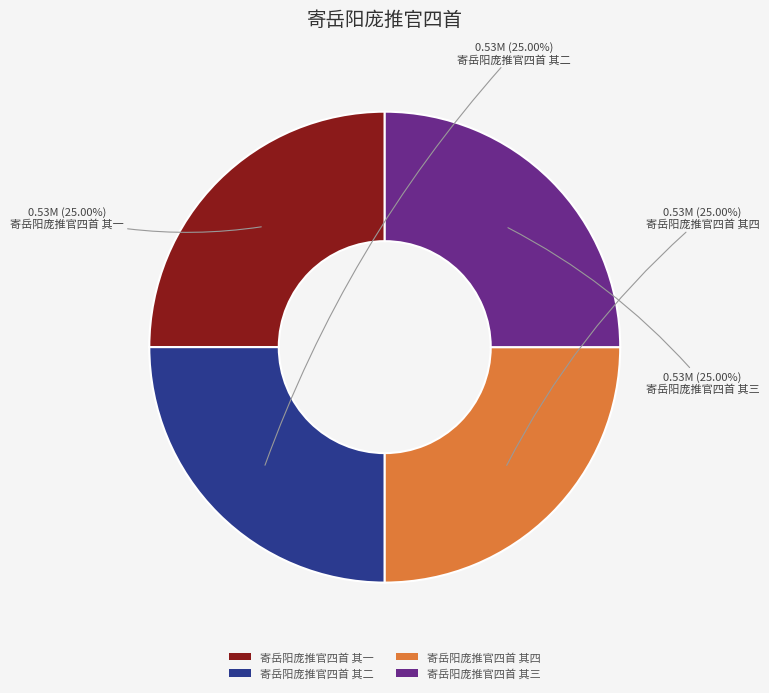

Does any single category account for the majority?

No